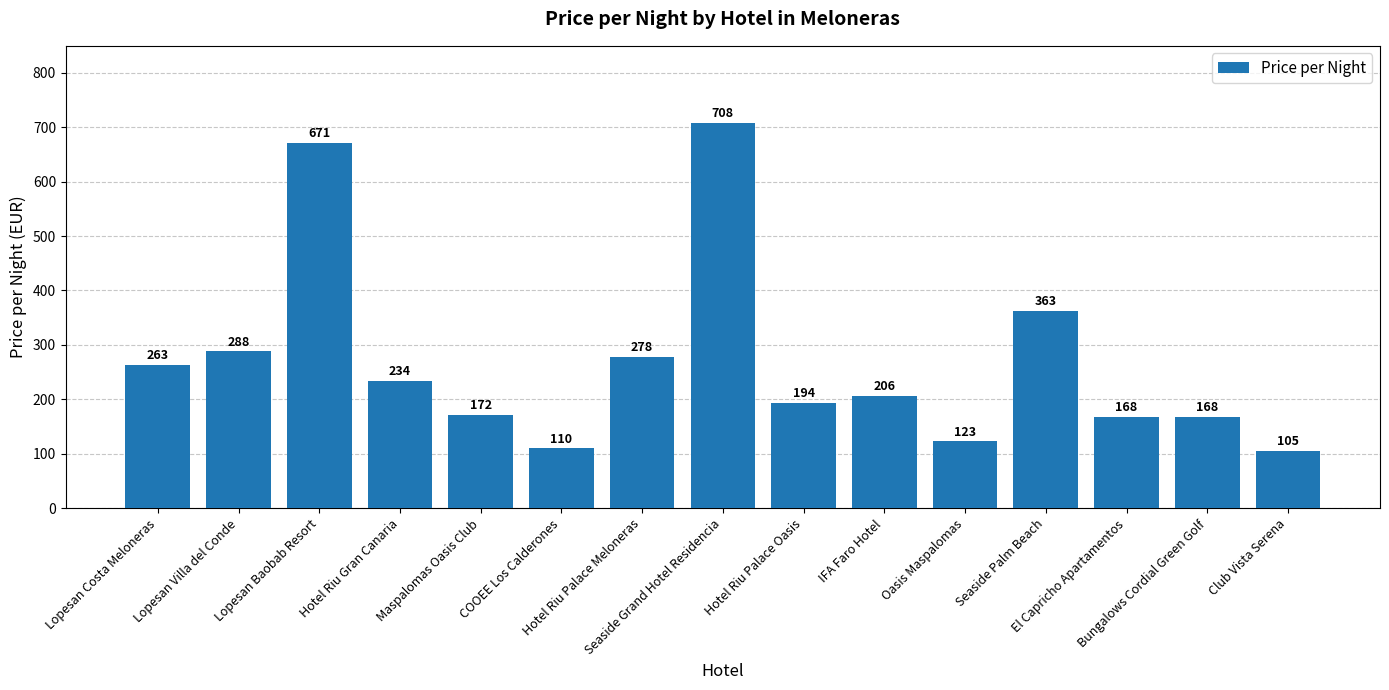

What is the difference between the second highest and minimum values?

566